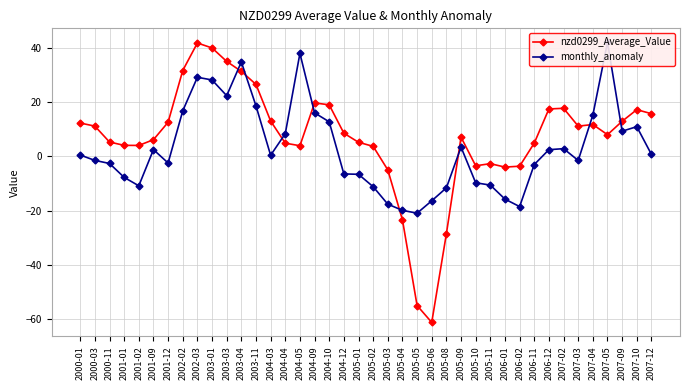

Count the number of categories in the chart.

40